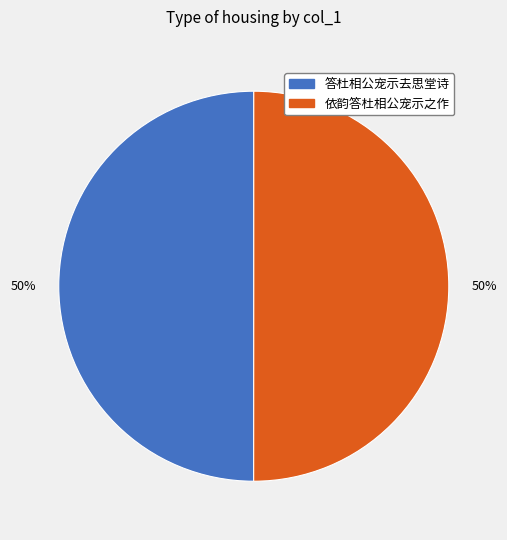

Is the sum of 答杜相公宠示去思堂诗 and 依韵答杜相公宠示之作 greater than half?

Yes